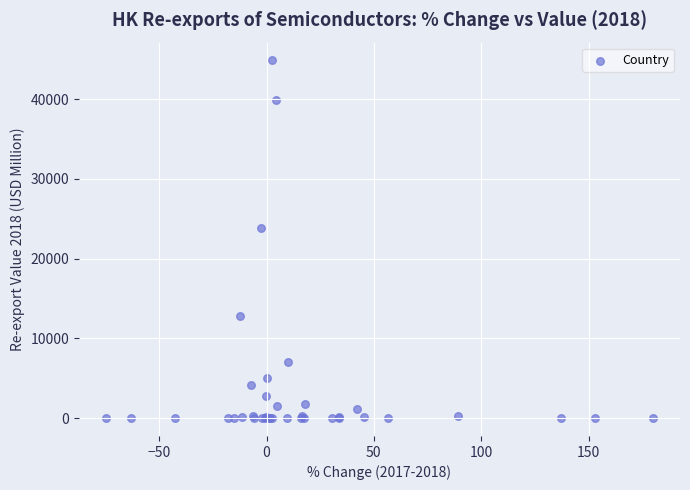

What Y value in the scatter plot is closest to 22430?

23802.7